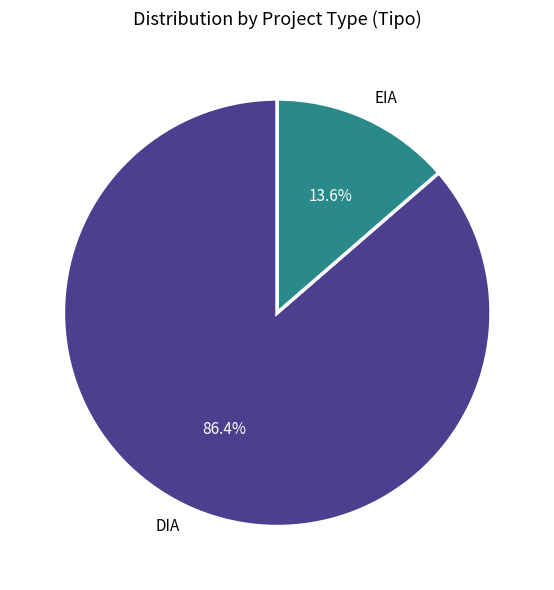

What is the total percentage of DIA and EIA?

100.0%